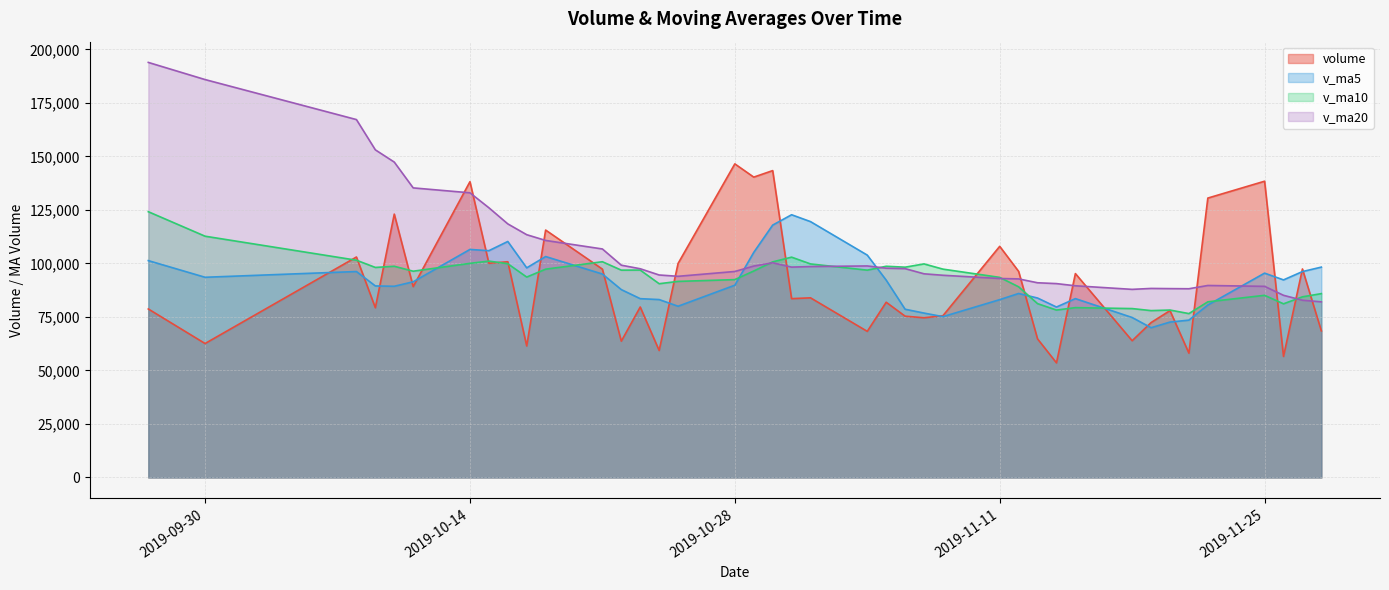

How many lines are shown in the chart?

4